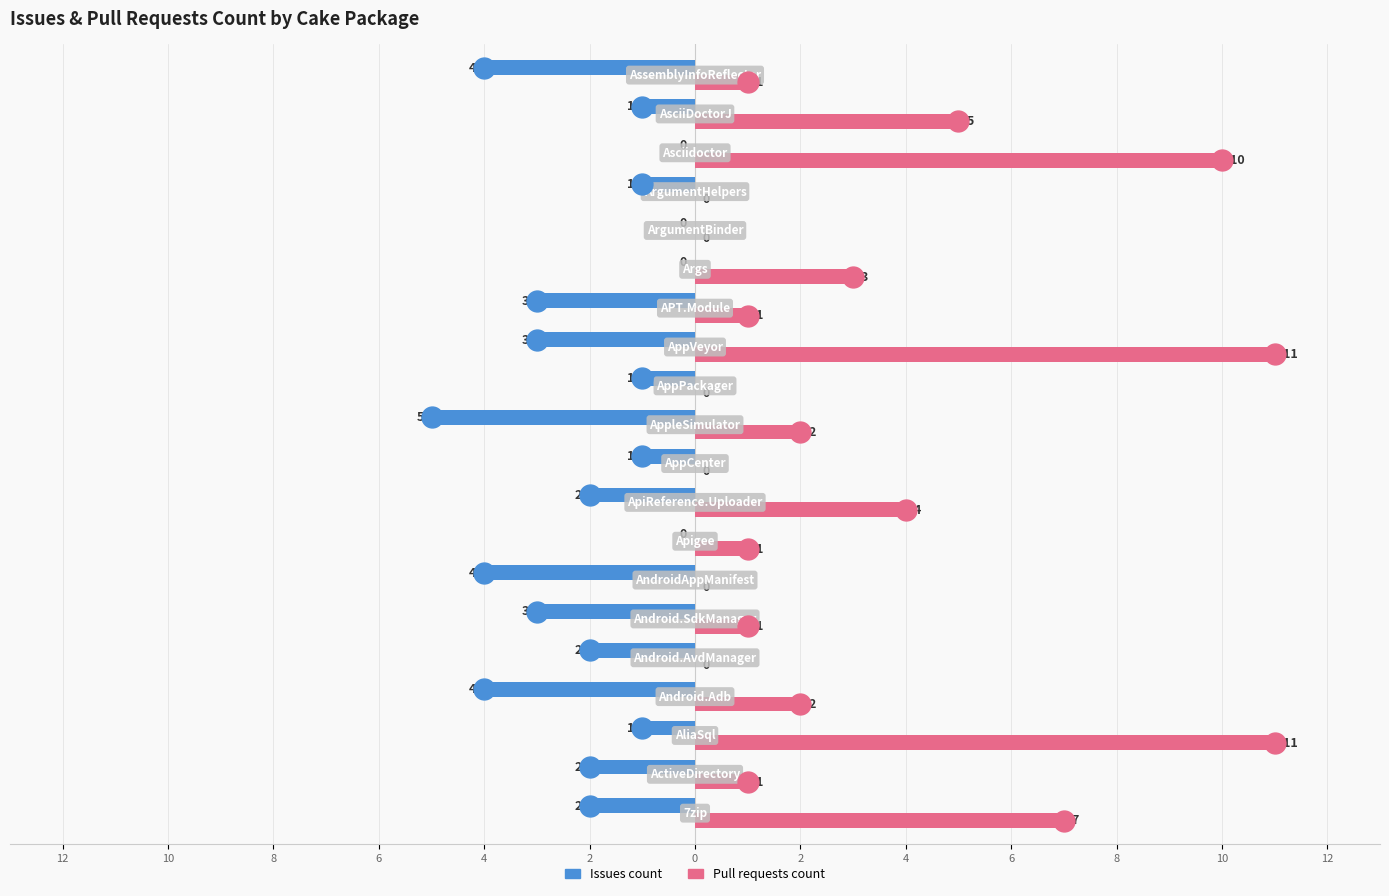

What are all the series names shown in the legend?

Issues count, Pull requests count